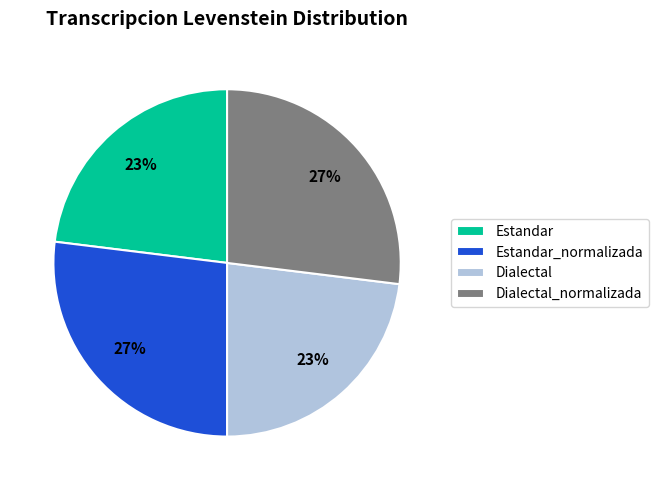

Is the sum of Estandar and Dialectal greater than half?

No